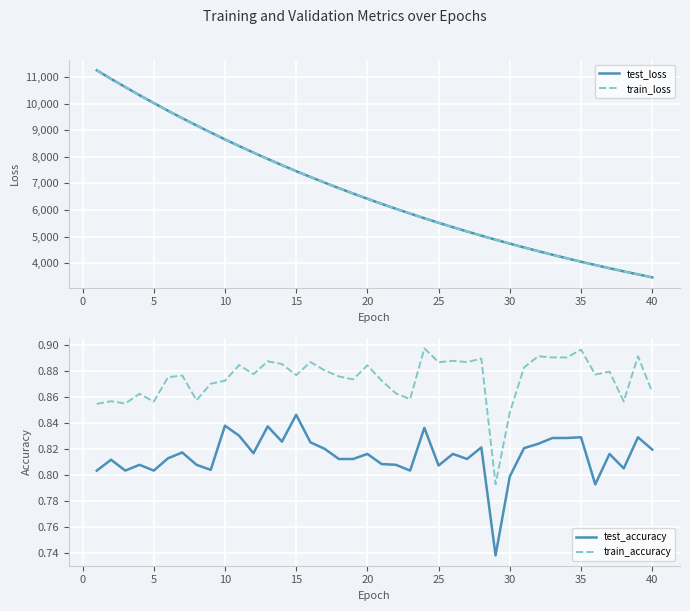

At which label does test_accuracy reach its peak?

15